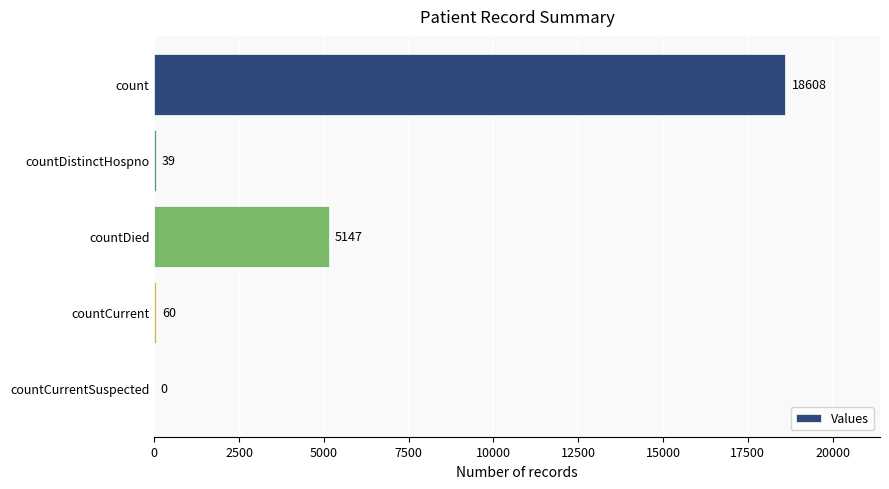

Is it true that the value at count is 18608?

True